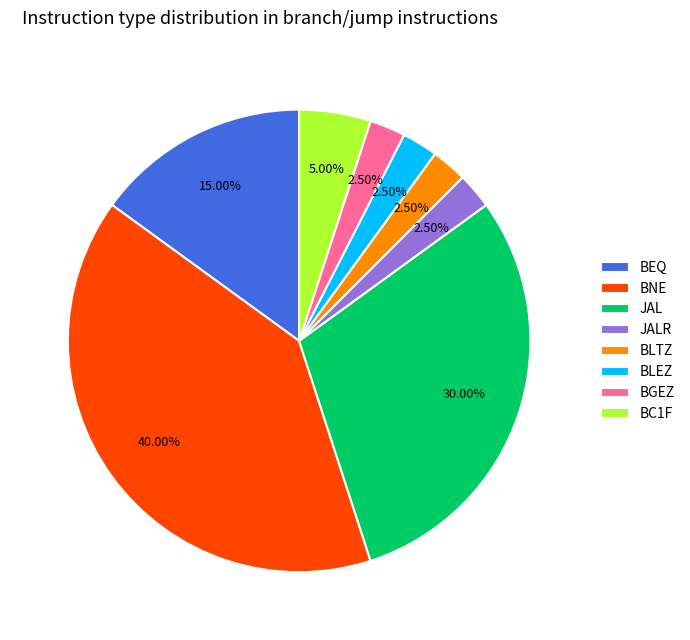

How many slices are in this pie chart?

8